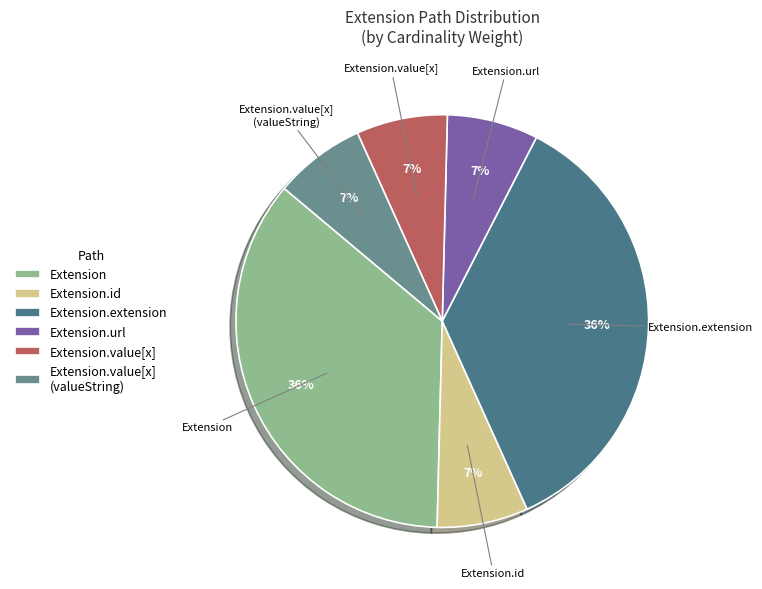

Is it true that Extension.value[x] is 1% of the pie?

False